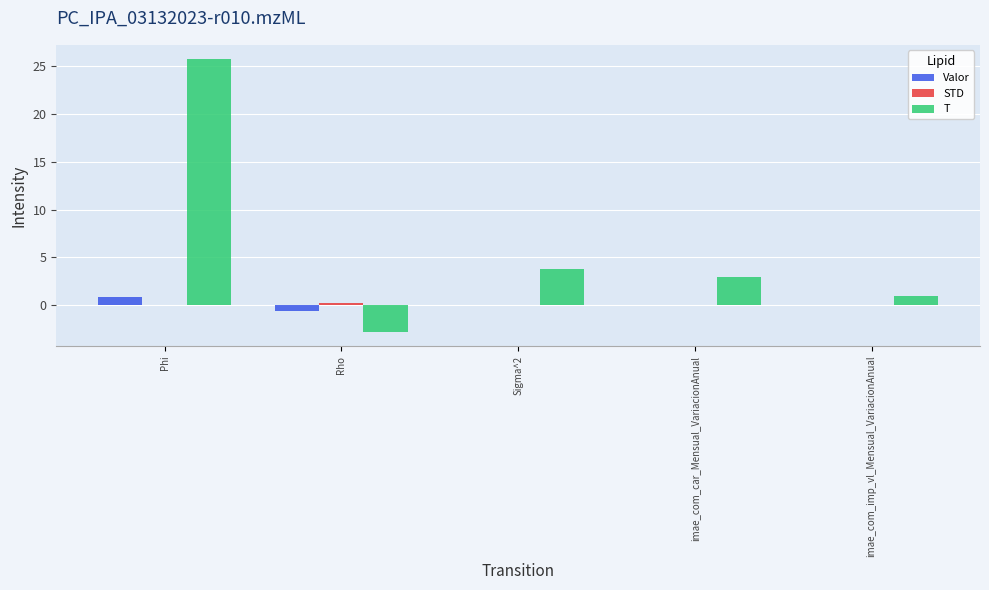

True or false: Valor has a value of -0.6 at Rho.

True